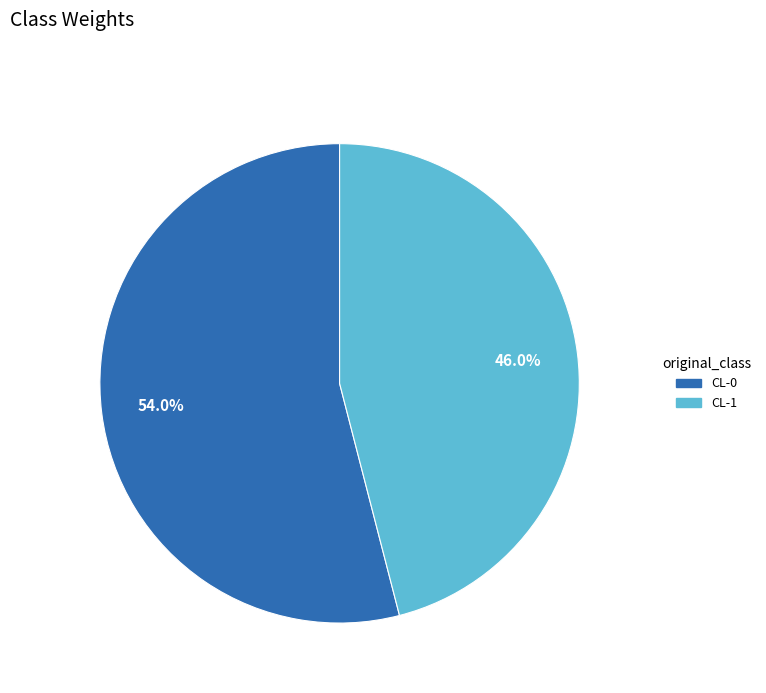

Is CL-1 the majority of the pie?

No